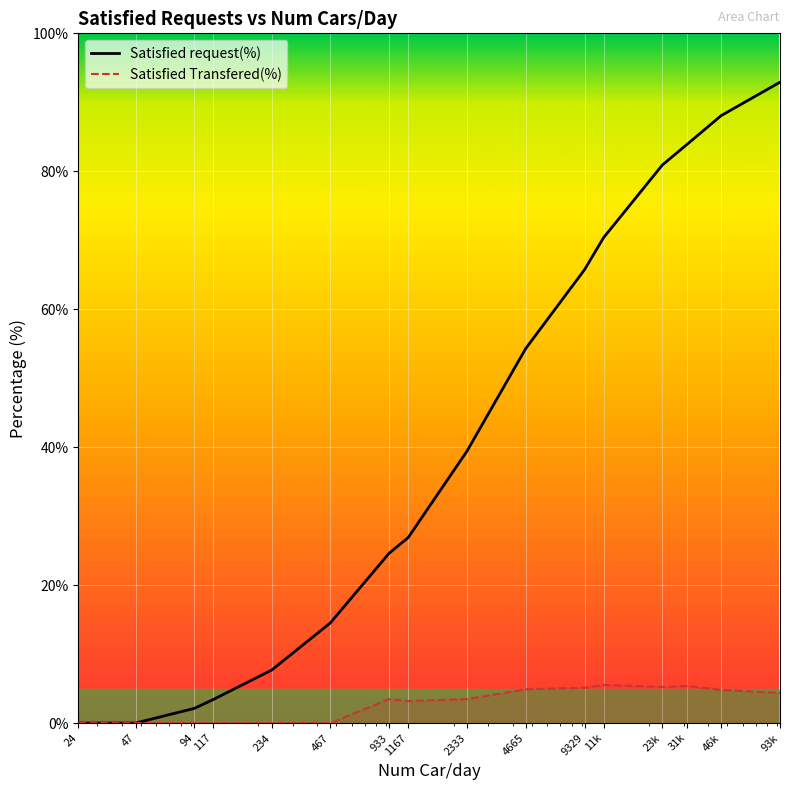

At 94, list the series in order from smallest to largest.

Satisfied Transfered(%), Satisfied request(%)